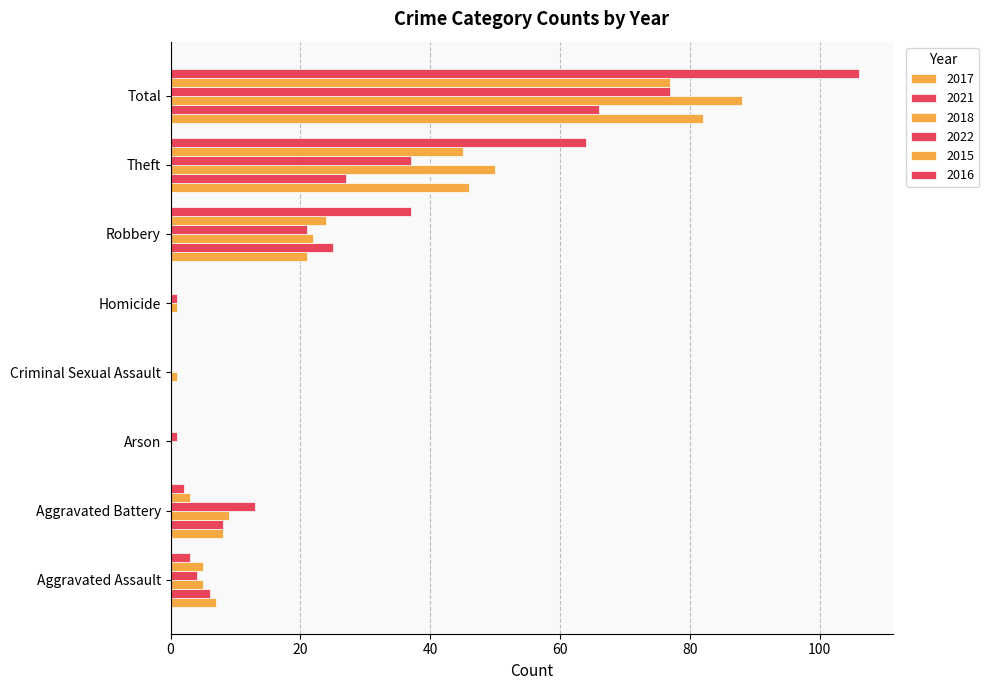

The 2016 series shows 106 at Total. True or false?

True